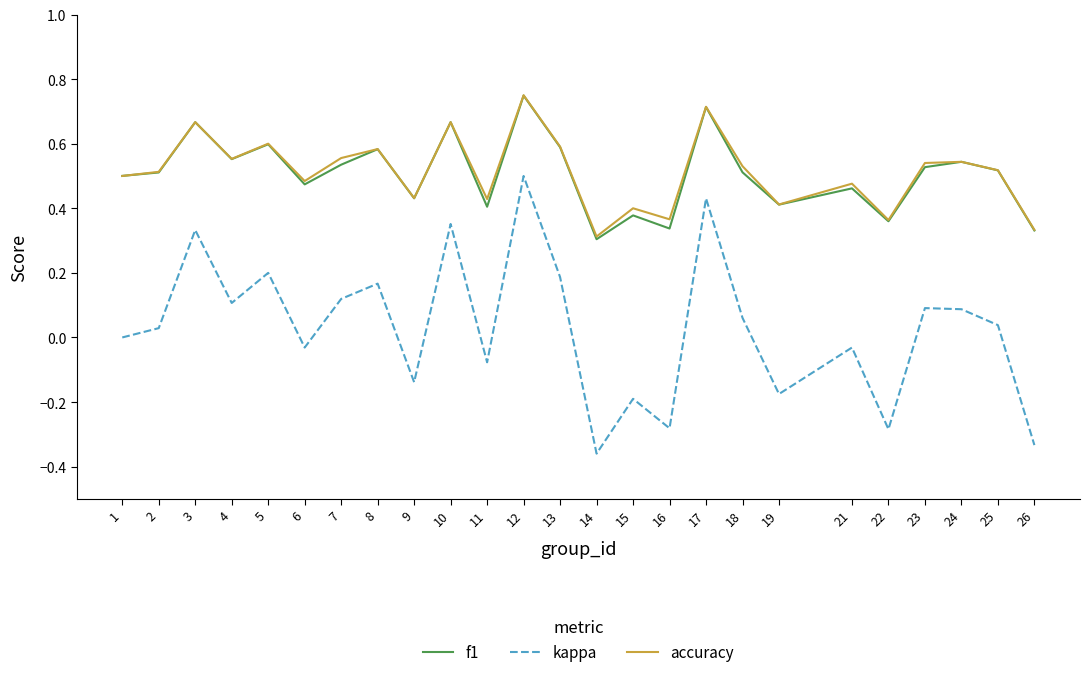

Is the value of accuracy at 24 greater than the value of f1 at 2?

Yes